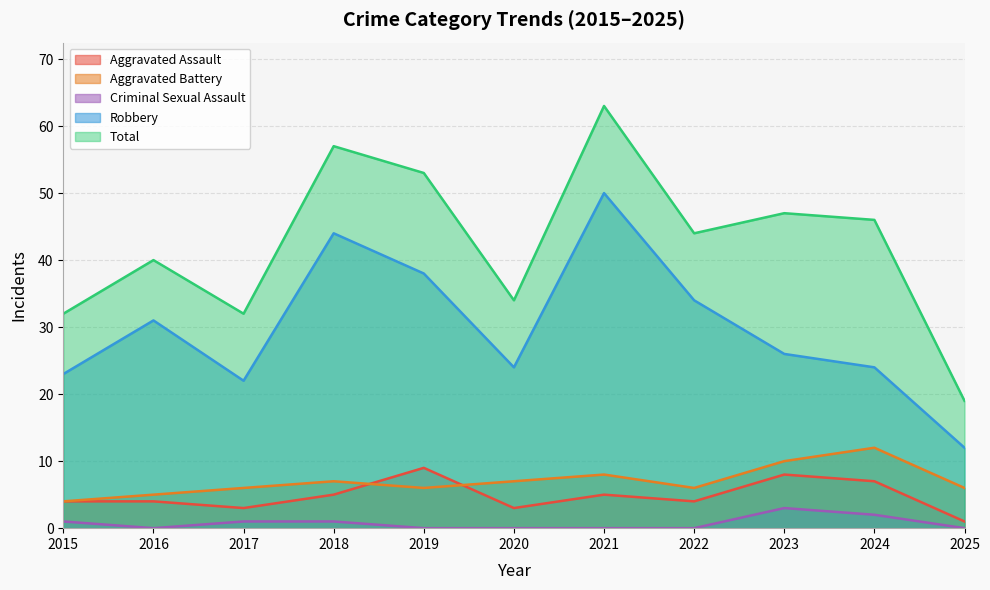

Which series has the largest range (max minus min)?

Total